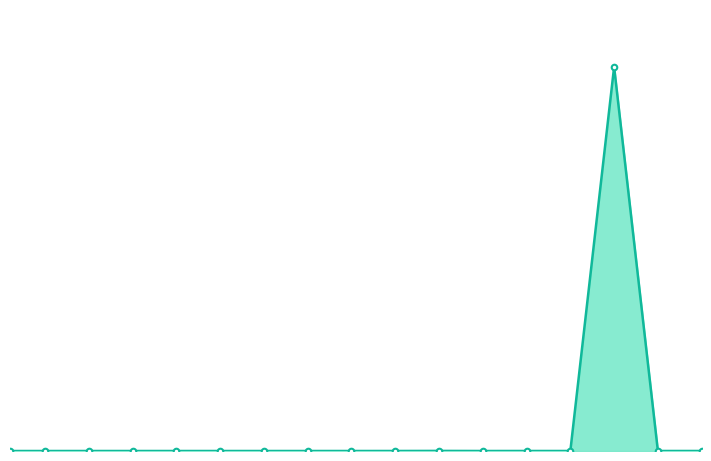

Reading left to right, list all the values displayed in this chart.

3131.3	2054.7	16526.2	16250.3	11463.8	17167.3	18142.2	18000.0	22000.0	35000.0	180000.0	25000.0	45000.0	30000.0	750000000.0	38000.0	50000.0